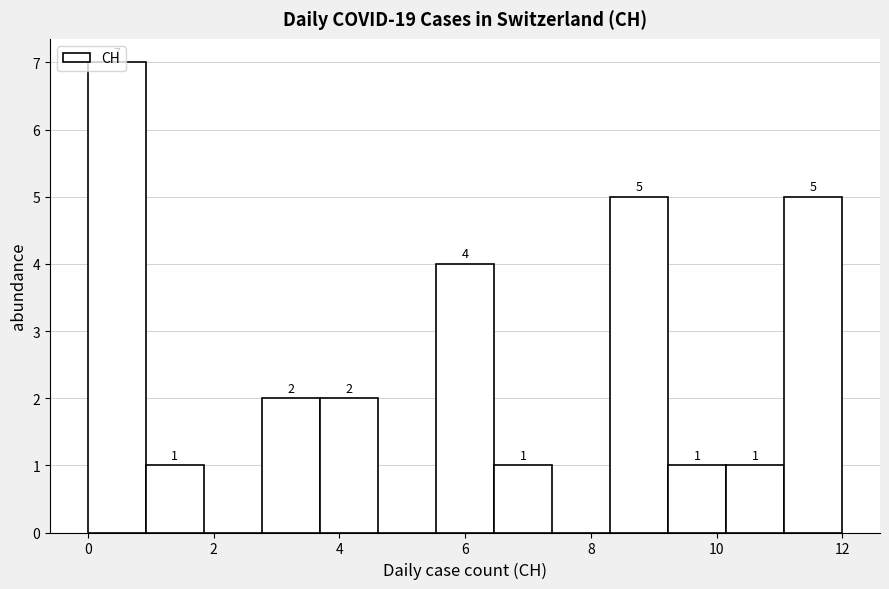

Which range on the x-axis has the tallest bar?

0.0 to 1.0